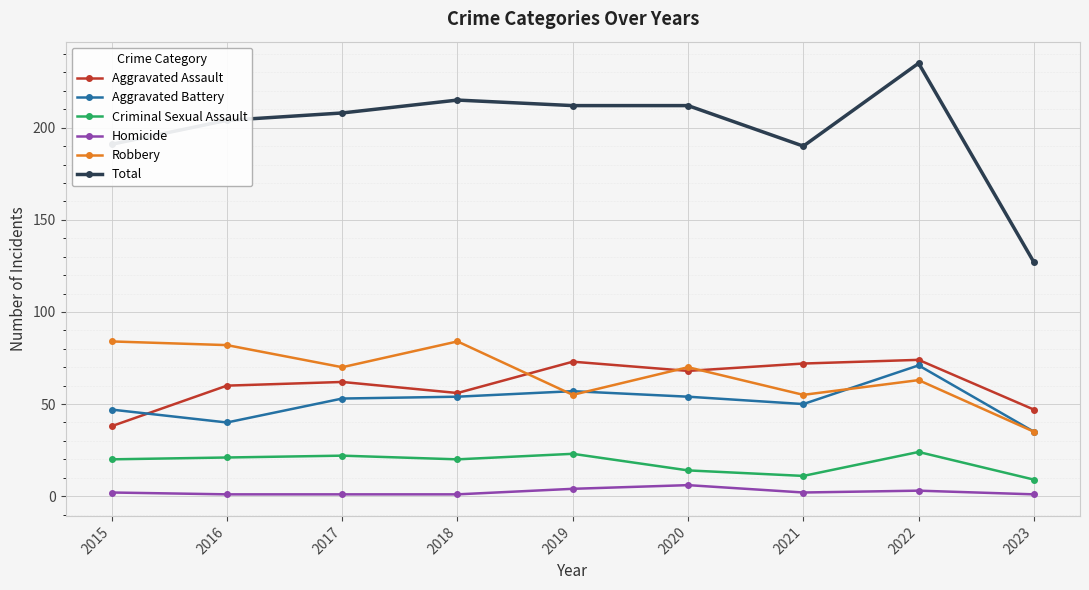

Which series has the widest spread of values?

Total